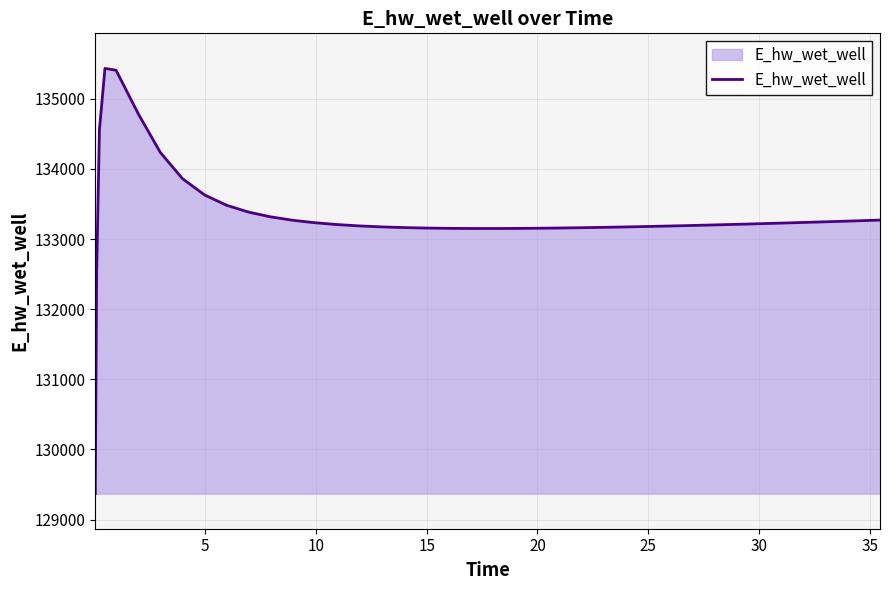

What is the minimum value shown in the chart?

129370.2